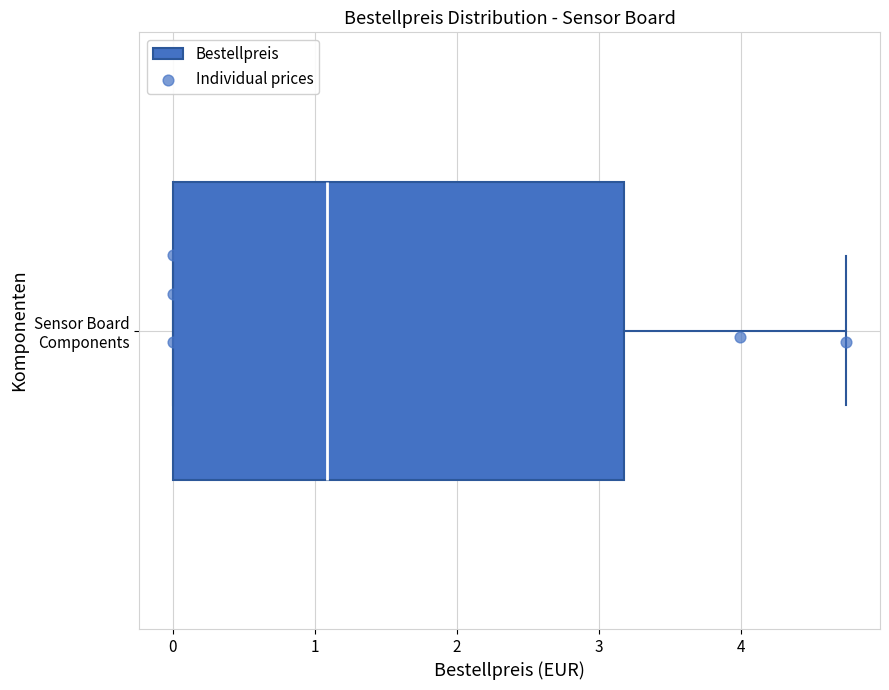

Read this box plot against the x-axis: the position of the median line, the range covered by the box, and the ends of both whiskers. The values are not printed on the chart, so give them approximately, as read against the axis.

median 1.1, box 0.0 to 3.2, whiskers 0.0 to 4.7